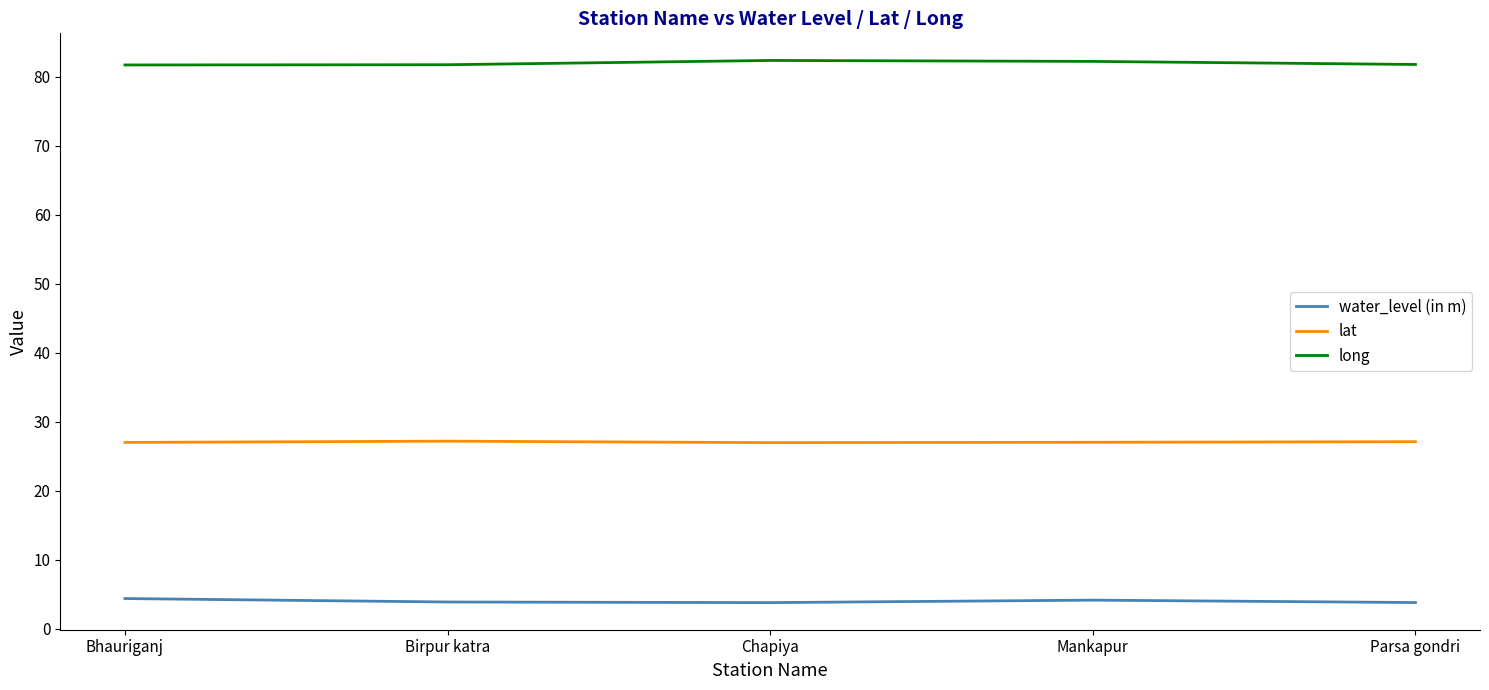

What is the spread (max minus min) of values at Chapiya?

78.6